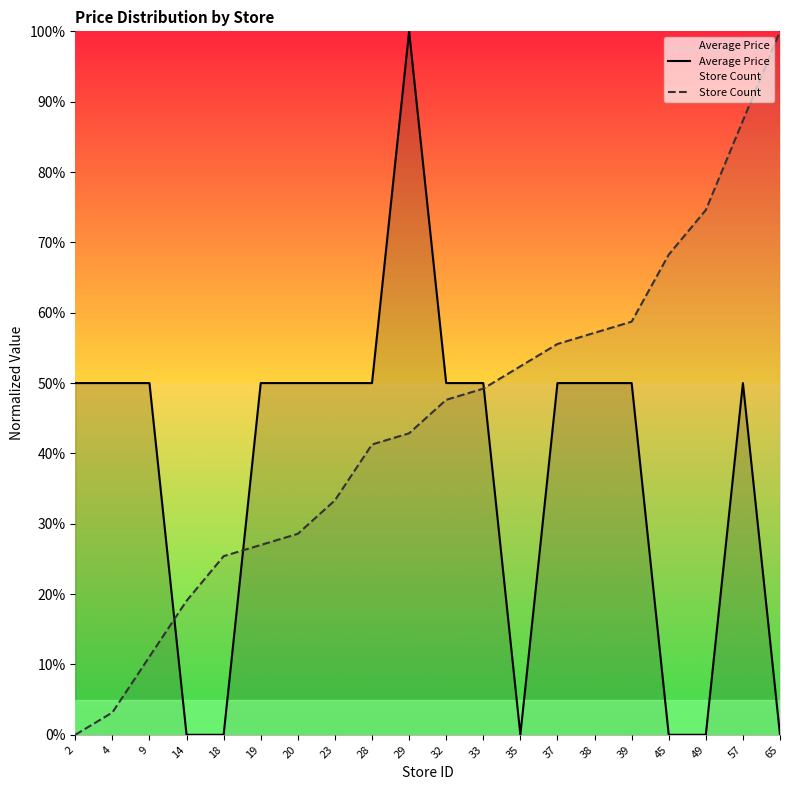

The value of Average Price at 23 is 50.0. True or false?

True